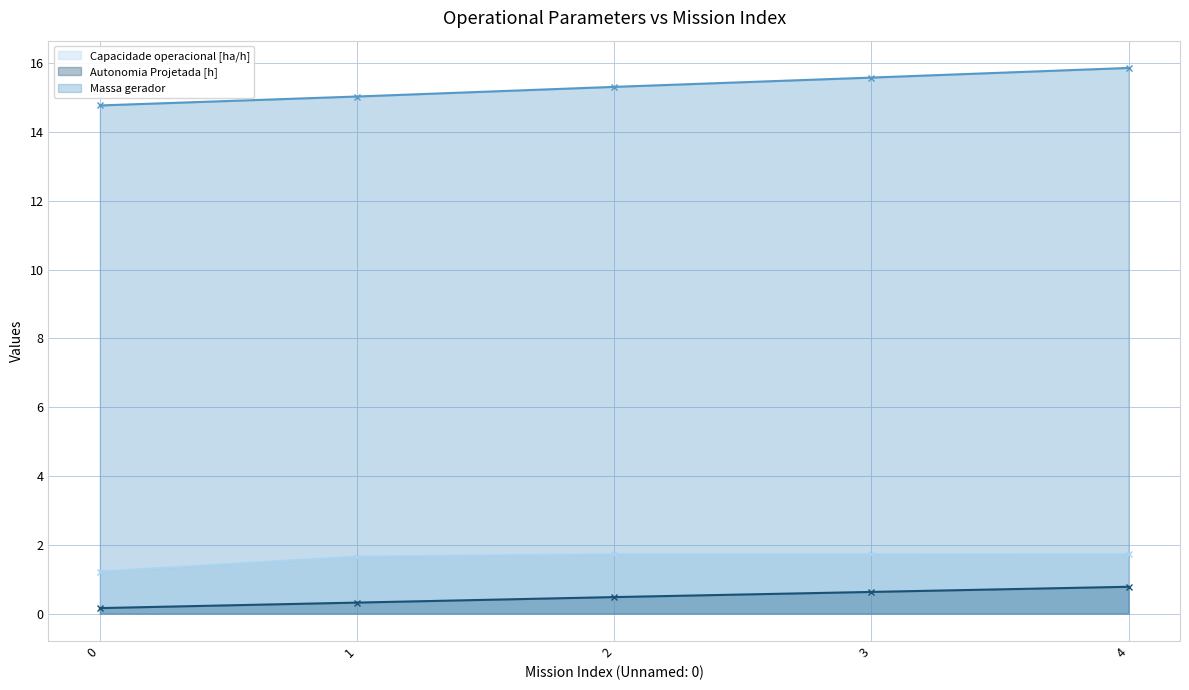

What is the average value of the Autonomia Projetada [h] series?

0.5